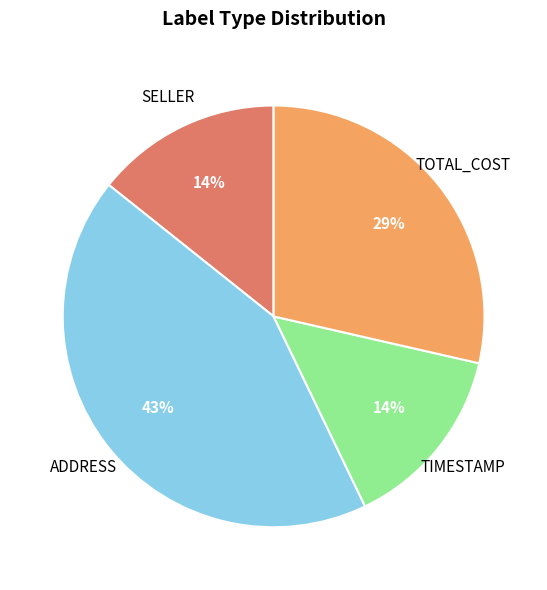

To the nearest percent, what is the difference between the largest and smallest slice percentages?

29%